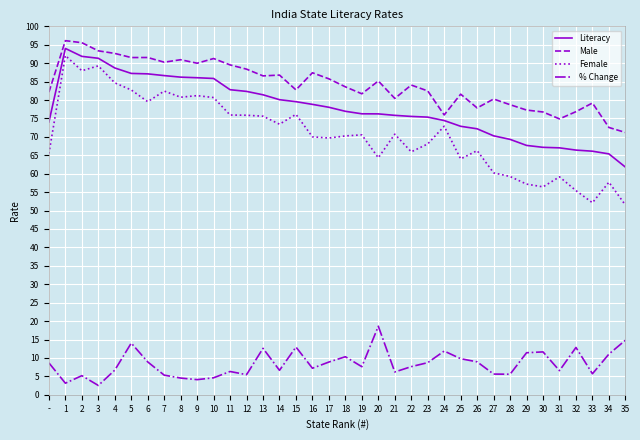

Does the chart have visible grid lines?

Yes